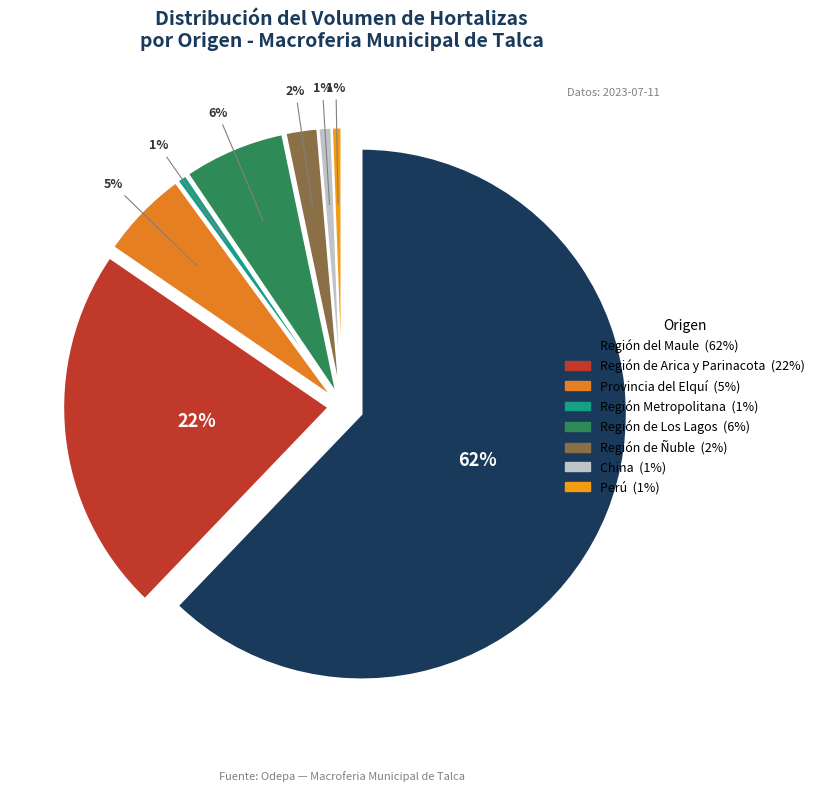

To the nearest percent, what is the average slice percentage?

12%